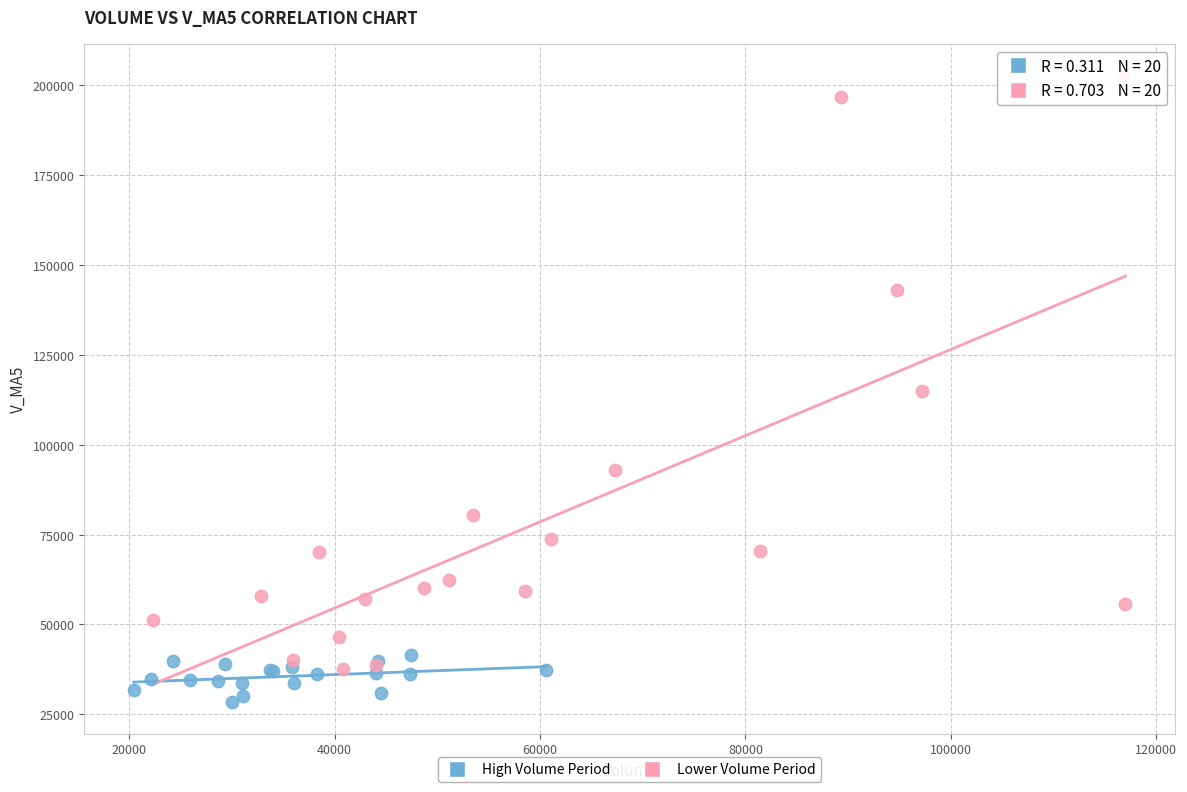

What are all the series names shown in the legend?

High Volume Period, Lower Volume Period